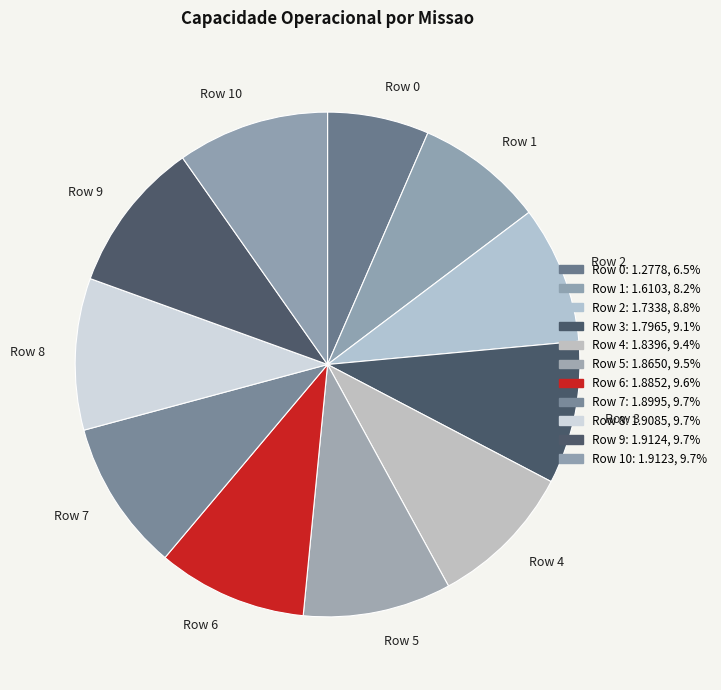

Which slice is the smallest?

Row 0